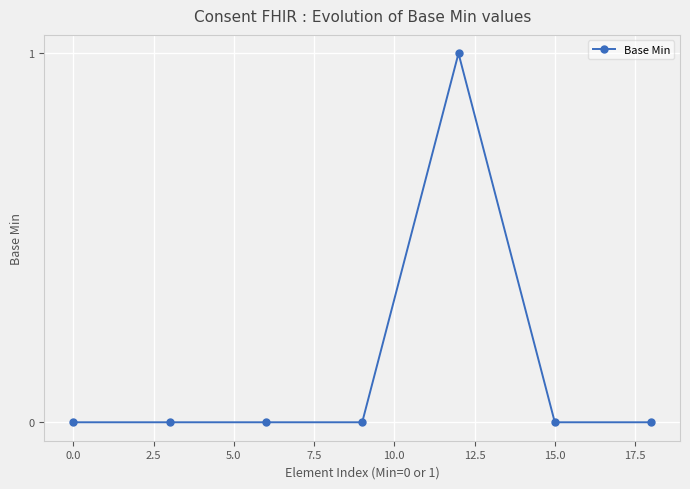

How many values are between 0 and 1?

7